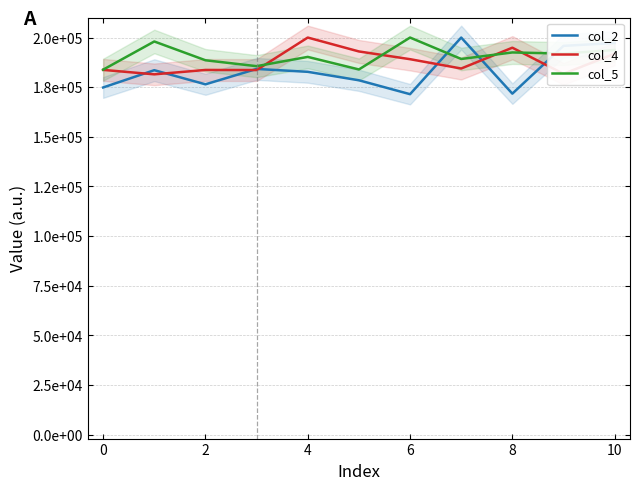

Where is col_2 nearest to the value 185735?

4